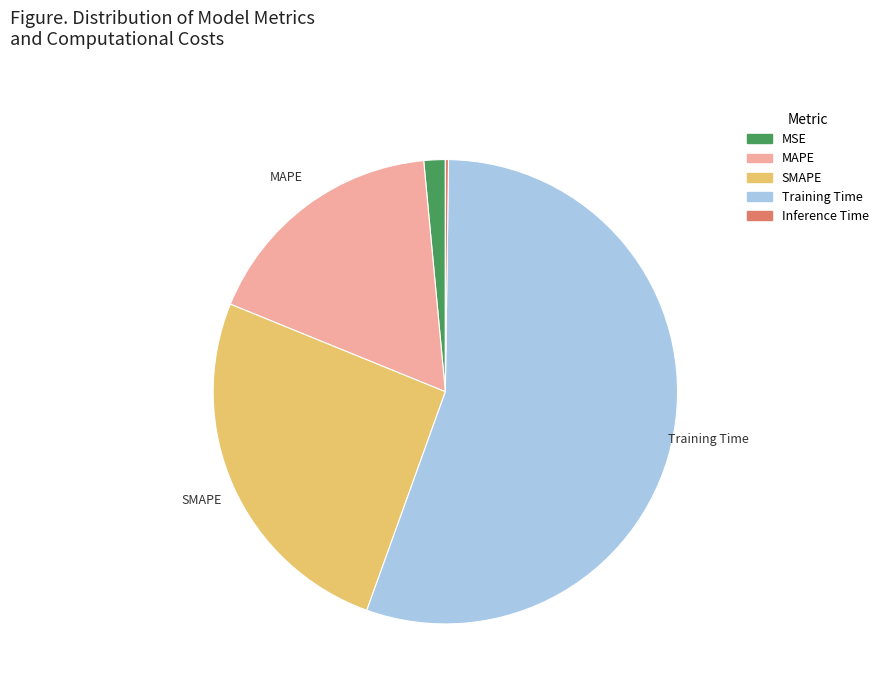

Which slice represents more than half of the pie?

Training Time